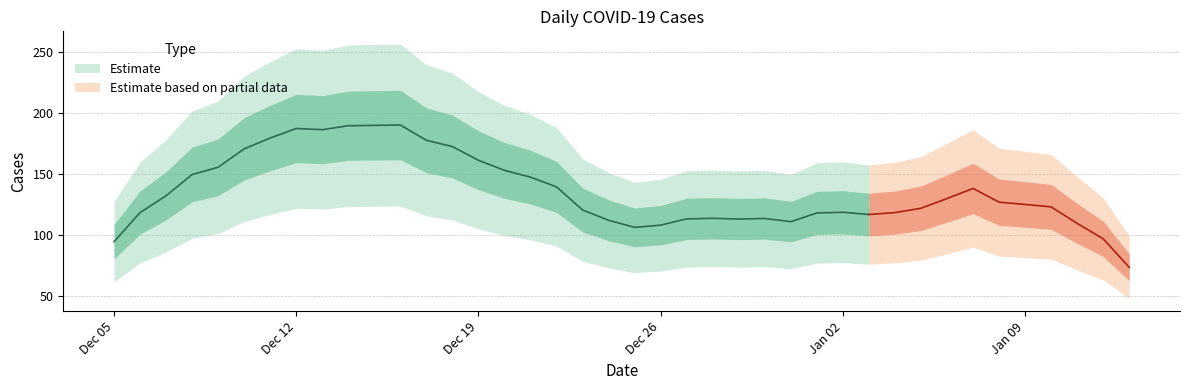

What is the difference between the values at 2022-12-29 and 2023-01-06?

17